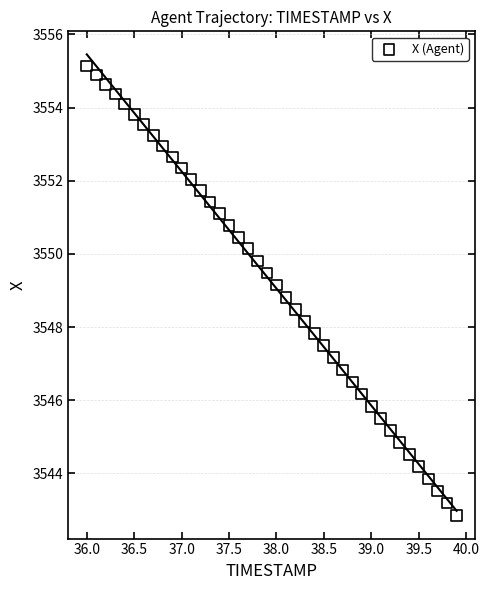

What is the range of Y values (max minus min)?

12.3